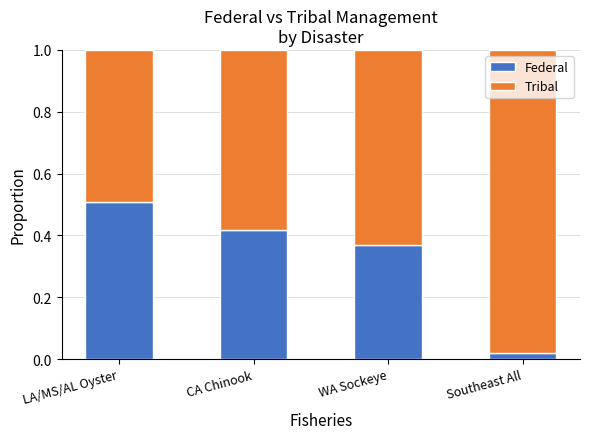

What is the value of the Federal bar at the 1st from the left?

0.5